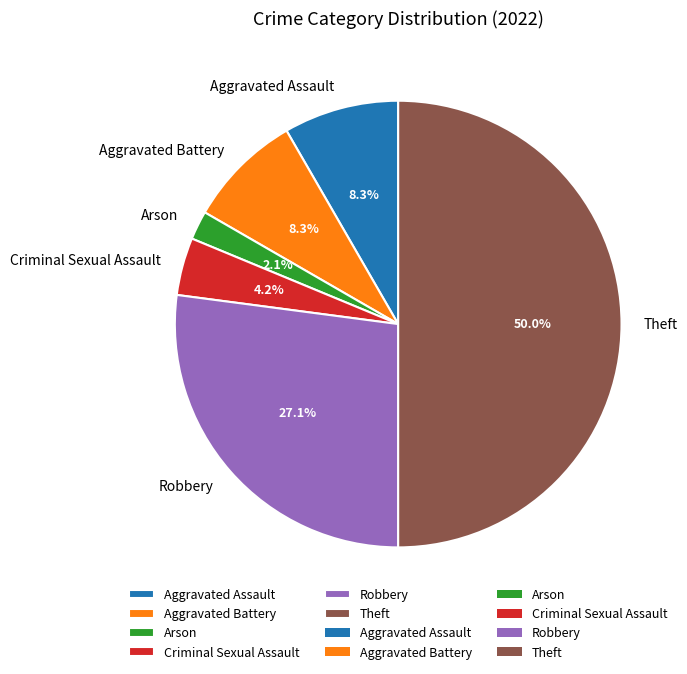

How many slices are in this pie chart?

6